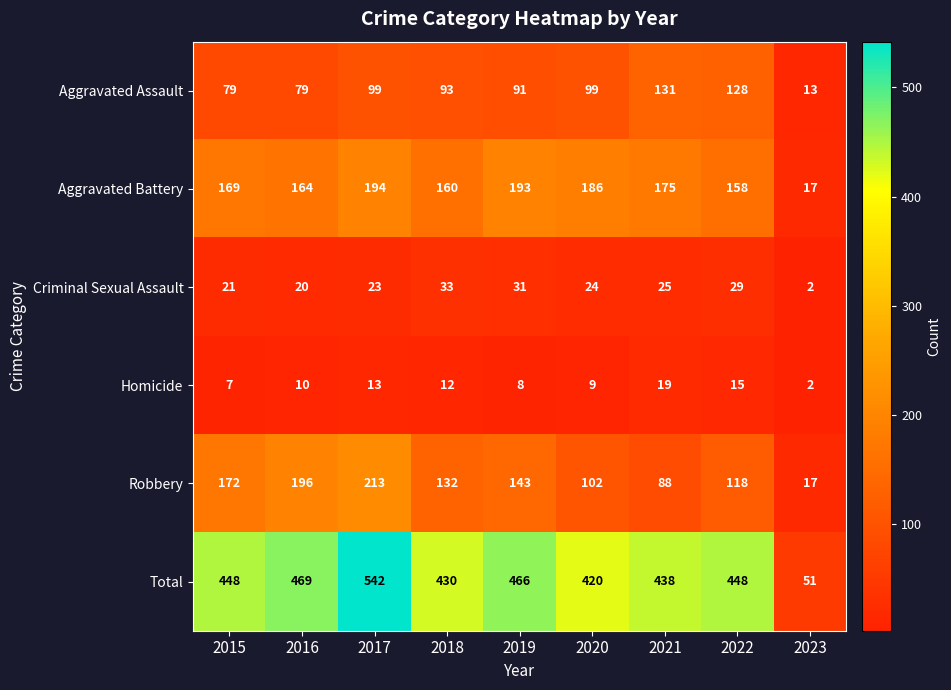

Which series has the largest total across all categories?

Total